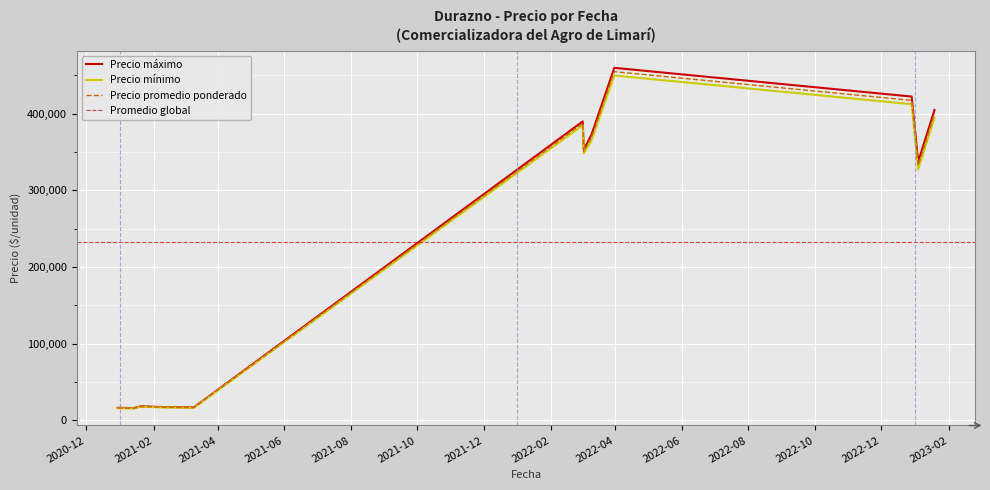

What is the sum of all Precio máximo values?

2824166.7